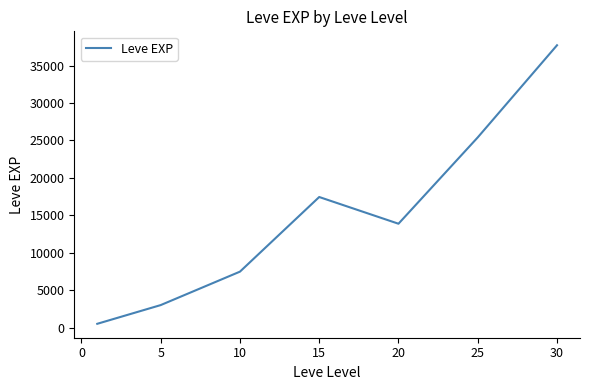

What is the sum of all values?

105440.2